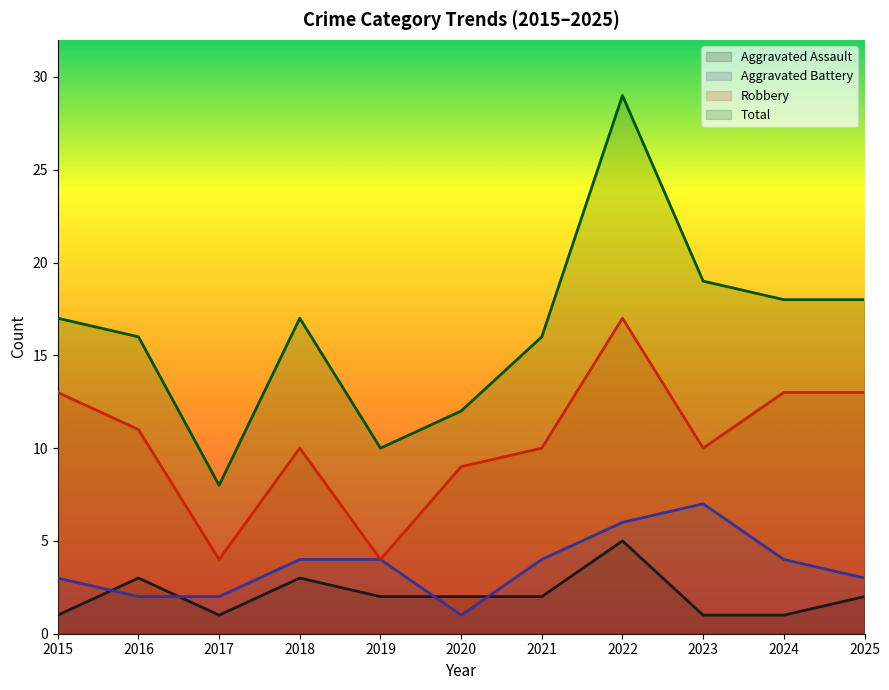

True or false: Total and Robbery intersect in this chart.

False